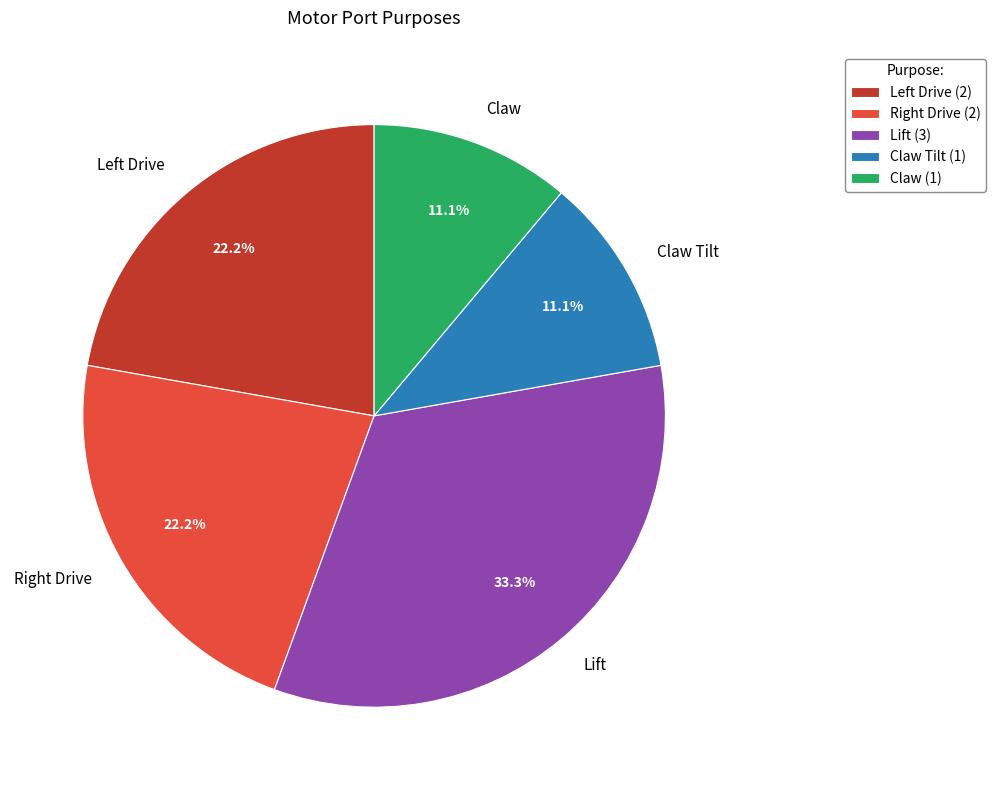

Does any single category account for the majority?

No